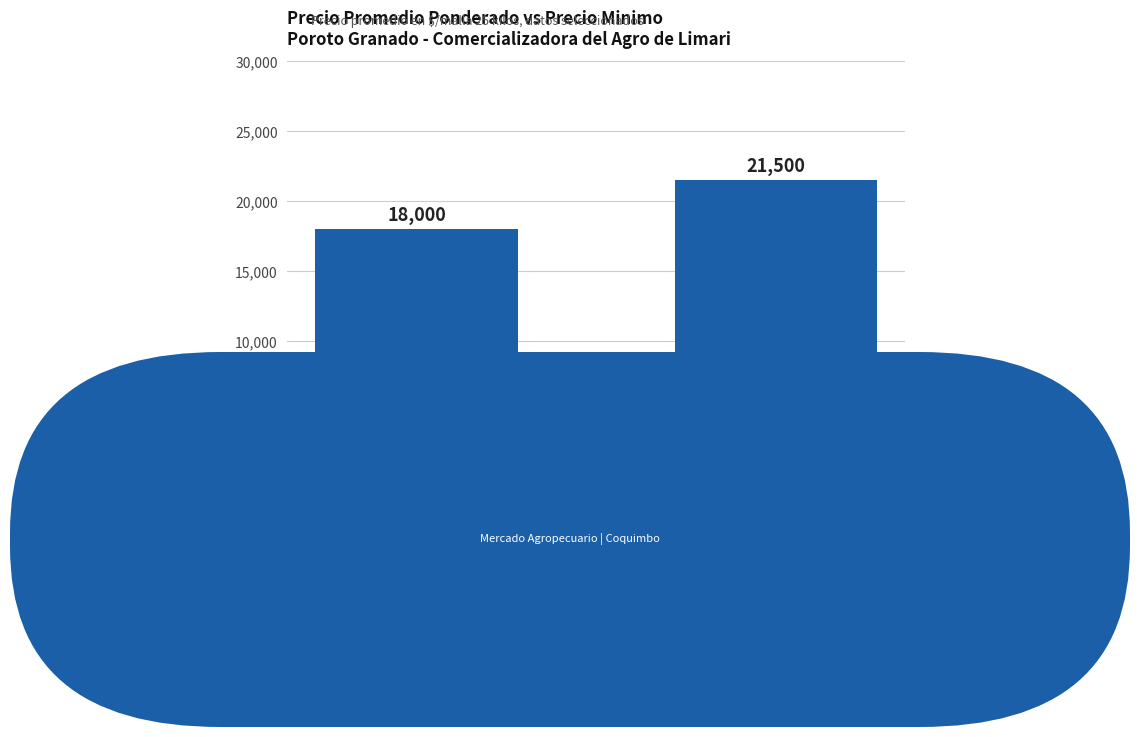

What is the smallest value displayed?

18000